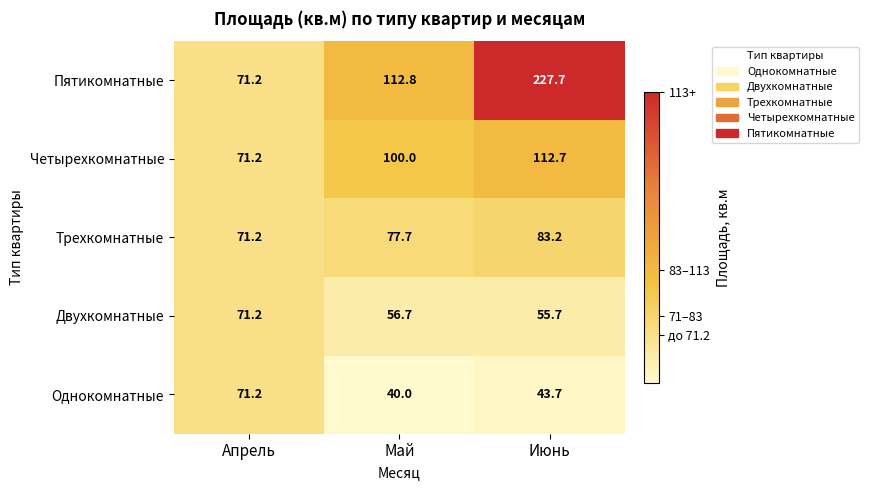

What is the maximum value for Четырехкомнатные?

112.7